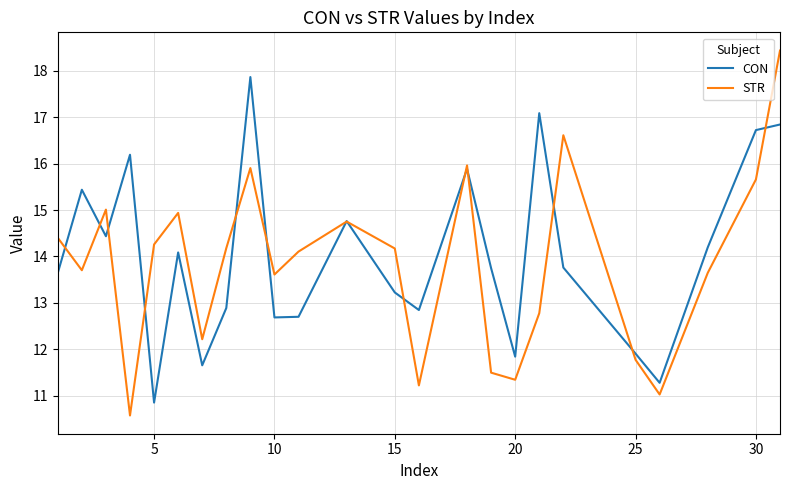

What is the highest value of the STR series?

18.4